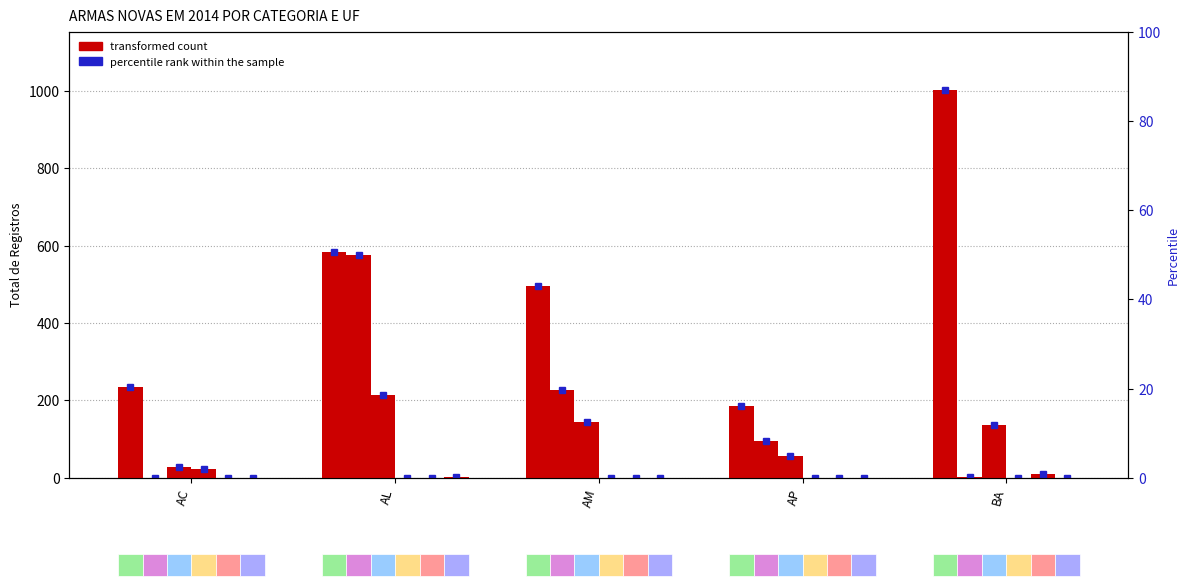

What is the sum of the Segurança Pública values at AM and AL?

804